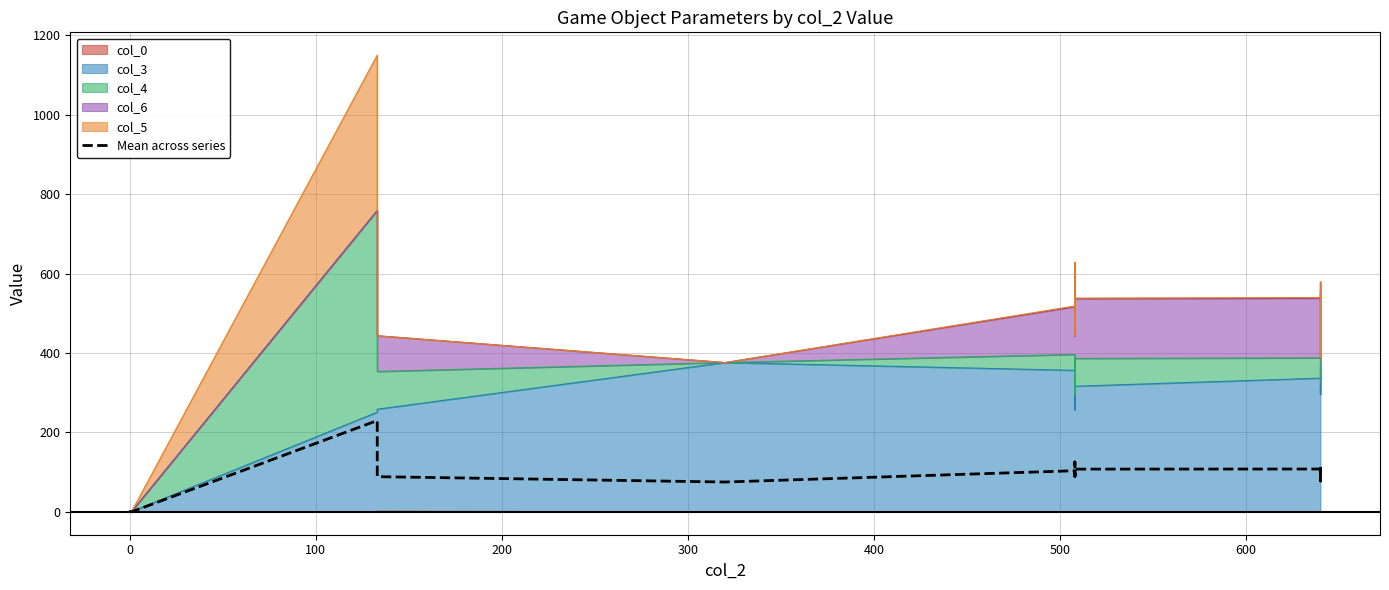

What is the difference between the second highest and second lowest values?

125.5